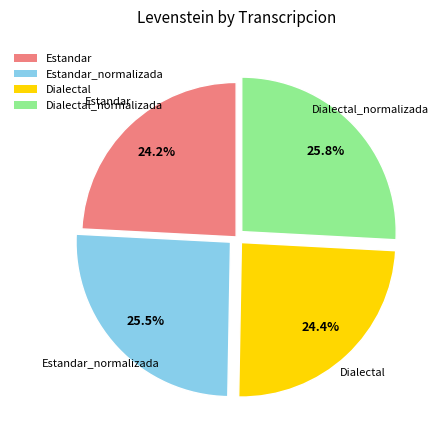

Does any single category account for the majority?

No